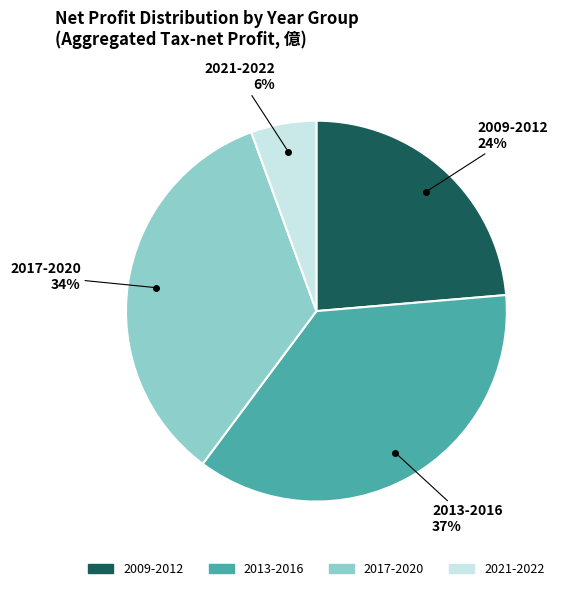

To the nearest percent, what is the difference between the largest and smallest slice percentages?

31%